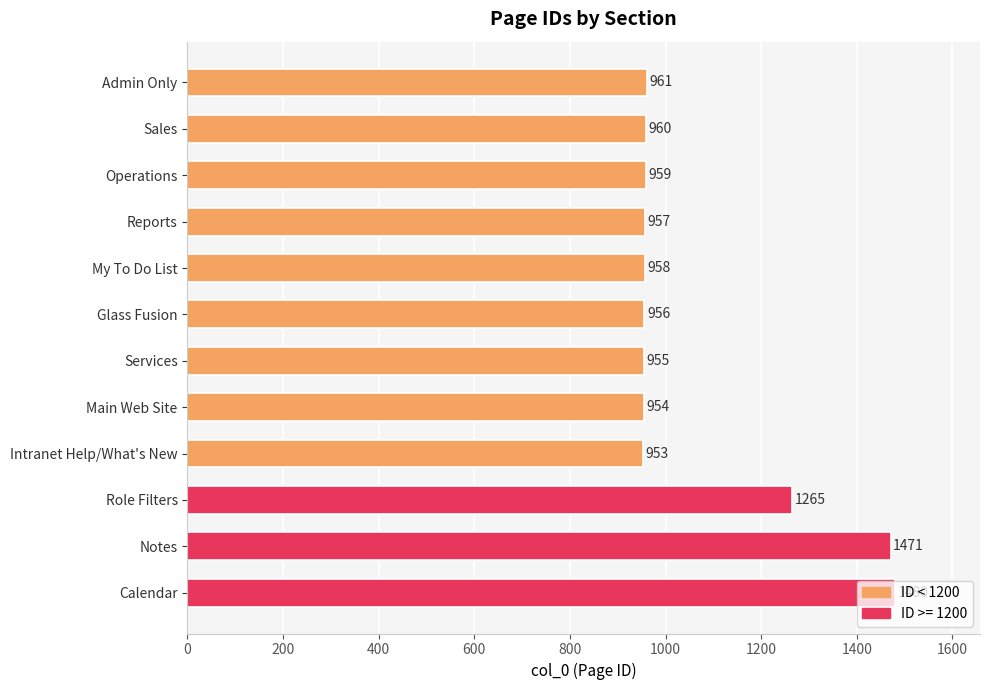

Which has a higher value, Intranet Help/What's New or Services?

Services